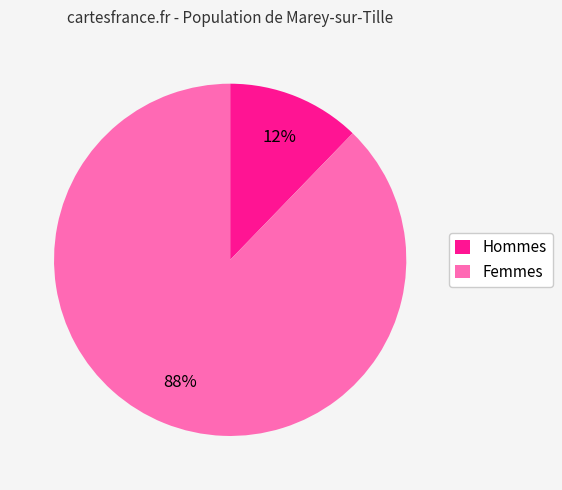

Is there a majority slice in this chart?

Yes